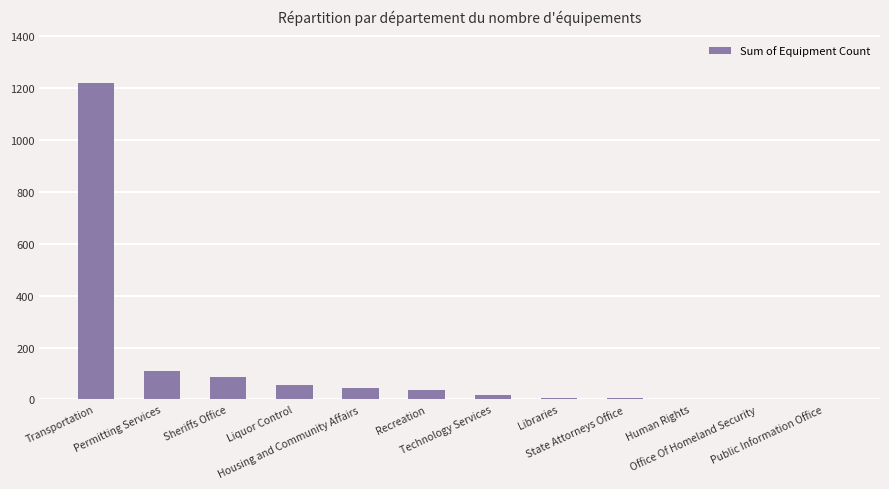

What is the greatest value displayed?

1221